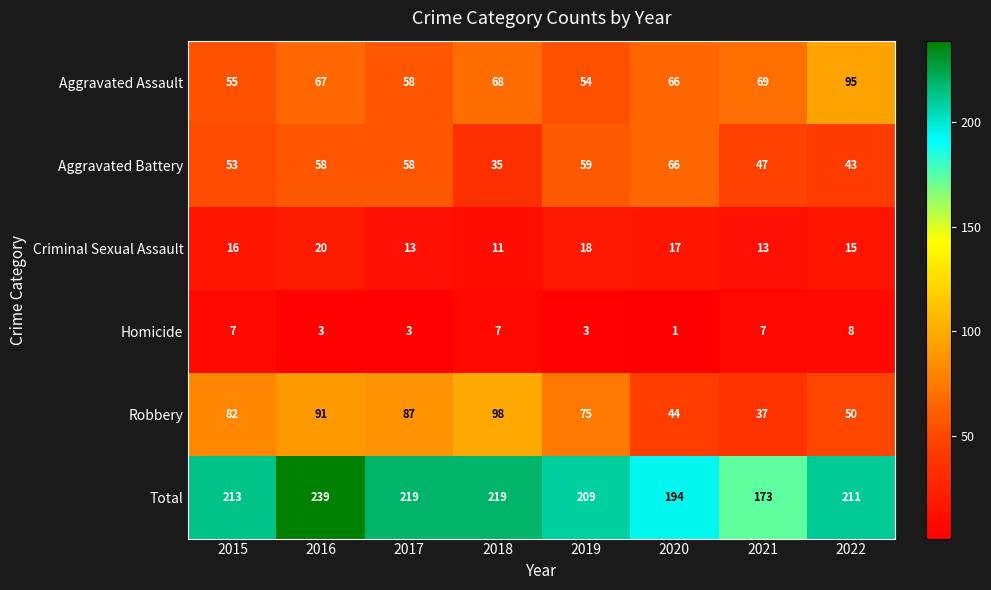

Which category has the lowest value across all series?

2020